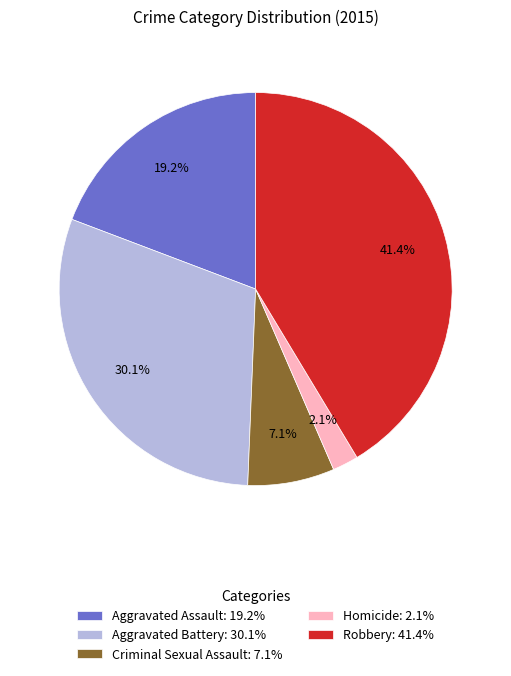

To the nearest percent, what is the difference between the Aggravated Assault and Aggravated Battery slice percentages?

11%